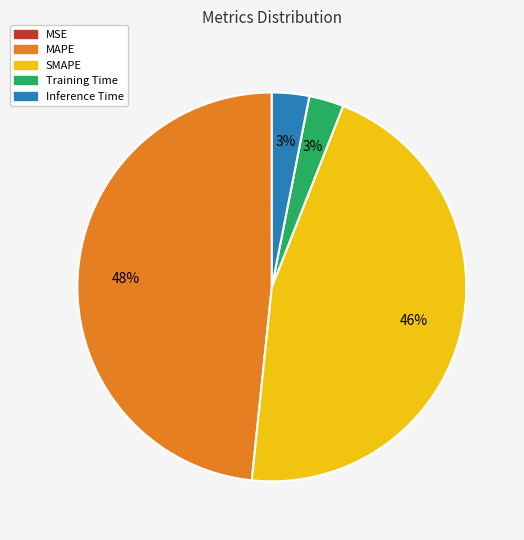

Which has a higher value, Inference Time or SMAPE?

SMAPE